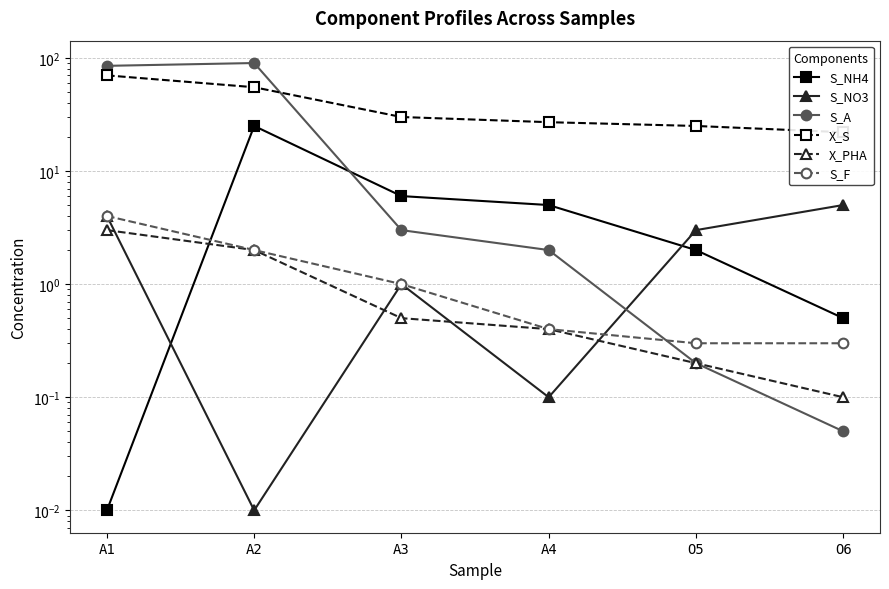

Reading left to right, what are all the values shown in this chart?

S_NH4: A1=0.0	A2=25.0	A3=6.0	A4=5.0	O5=2.0	O6=0.5
S_NO3: A1=4.0	A2=0.0	A3=1.0	A4=0.1	O5=3.0	O6=5.0
S_A: A1=85.0	A2=90.0	A3=3.0	A4=2.0	O5=0.2	O6=0.1
X_S: A1=70.0	A2=55.0	A3=30.0	A4=27.0	O5=25.0	O6=22.0
X_PHA: A1=3.0	A2=2.0	A3=0.5	A4=0.4	O5=0.2	O6=0.1
S_F: A1=4.0	A2=2.0	A3=1.0	A4=0.4	O5=0.3	O6=0.3